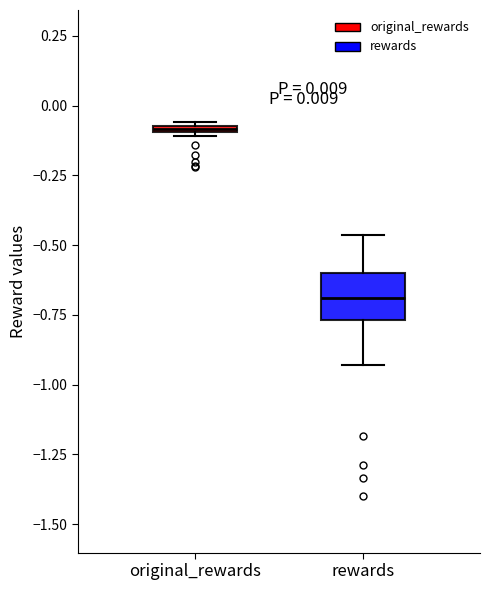

Which box has the lowest median line?

rewards